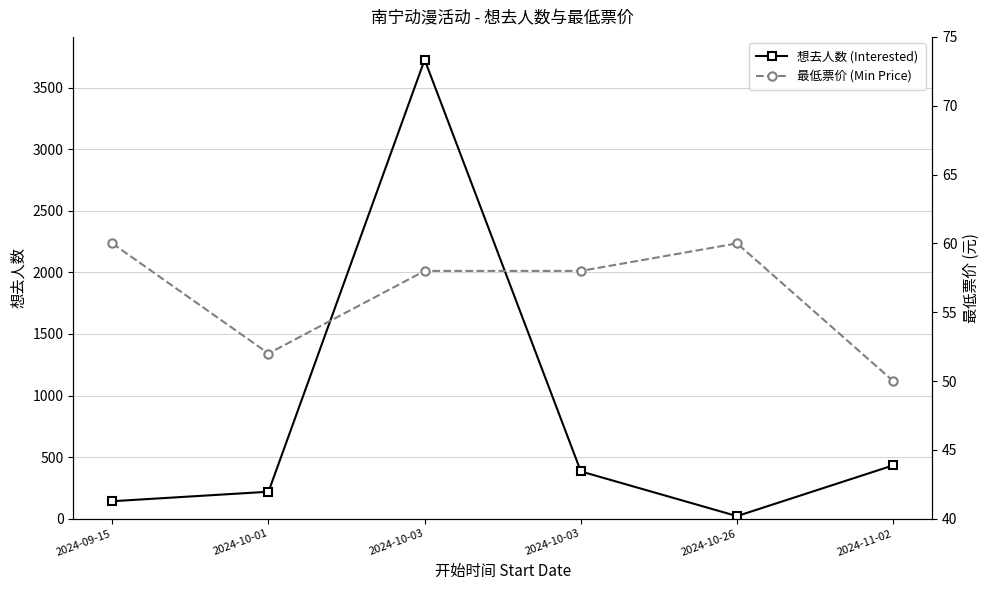

Reading left to right, what are all the values shown in this chart?

想去人数 (Interested): 142	219	3727	384	21	433
最低票价 (Min Price): 60	52	58	58	60	50